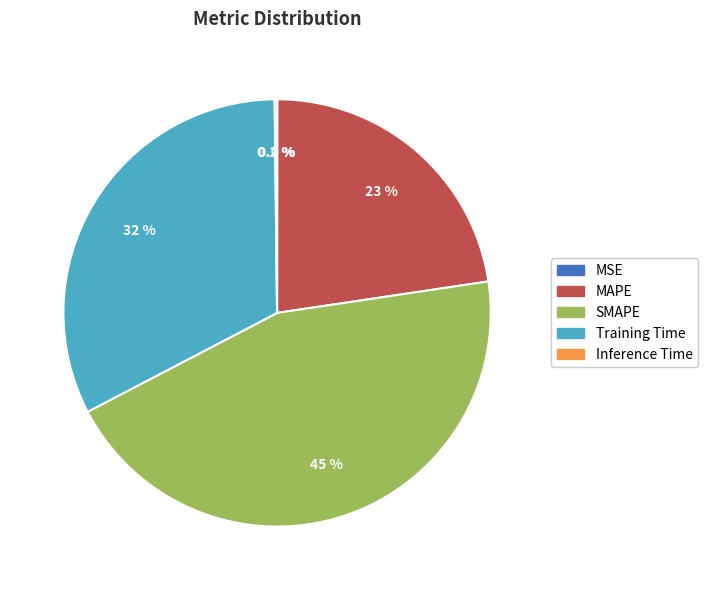

To the nearest percent, what is the difference between the largest and smallest slice percentages?

45%